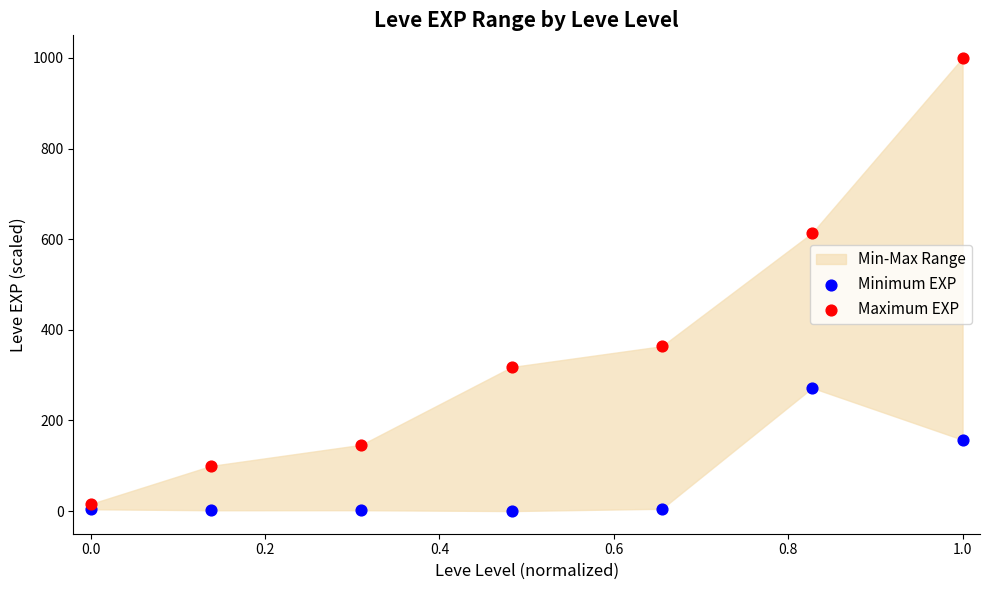

Which series contains the highest Y value?

Maximum EXP